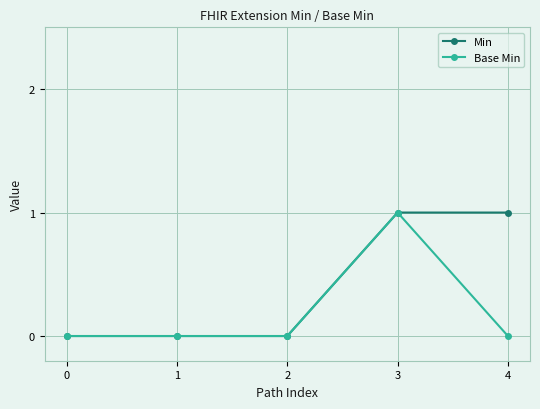

What is the maximum value shown in the chart?

1